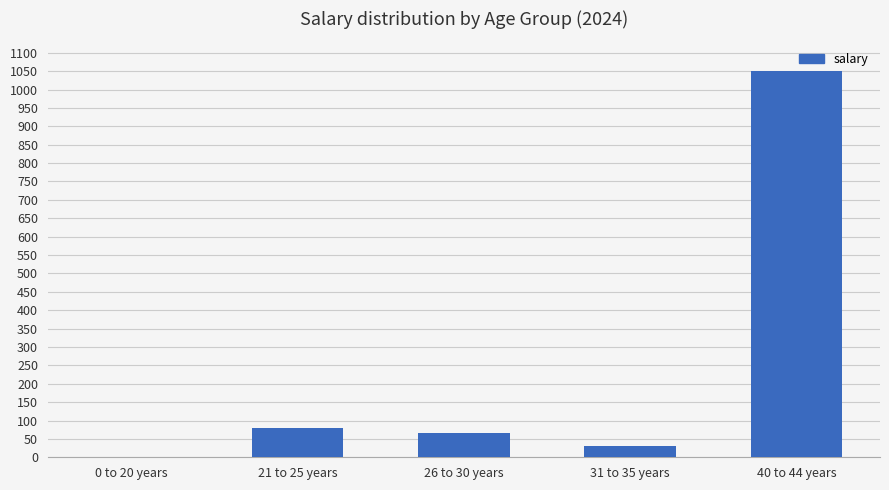

What is the change in value from 21 to 25 years to 26 to 30 years?

-15